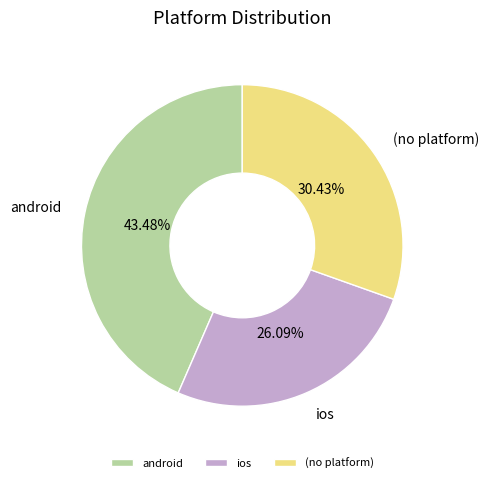

True or false: android accounts for 43% of the total.

True